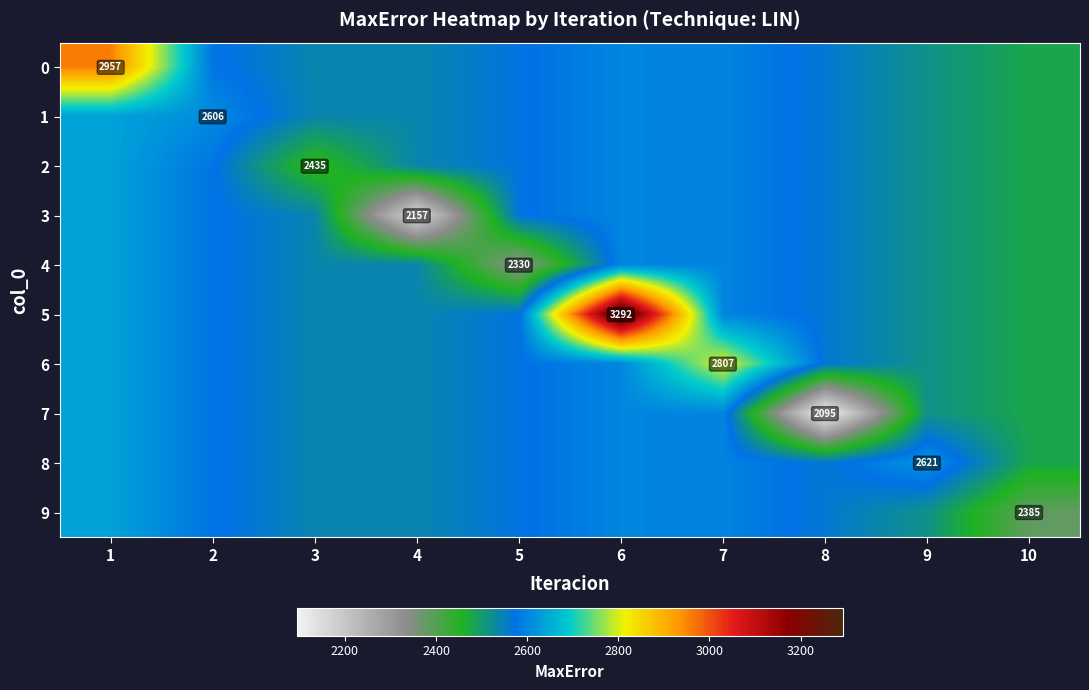

True or false: 8 has a value of 4321.4 at 3.

False